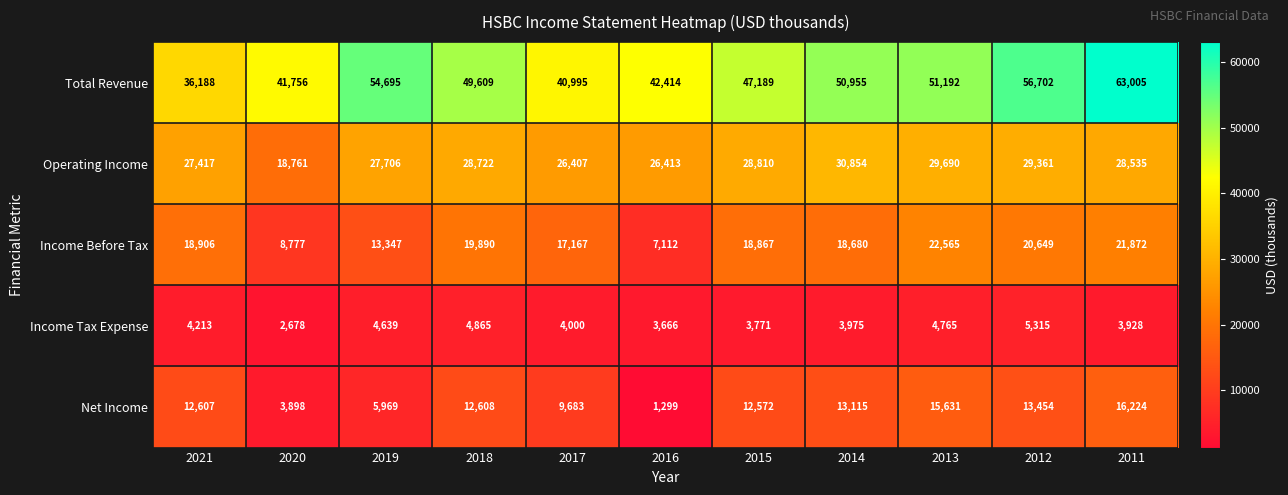

At how many categories does at least one series exceed 33496?

11